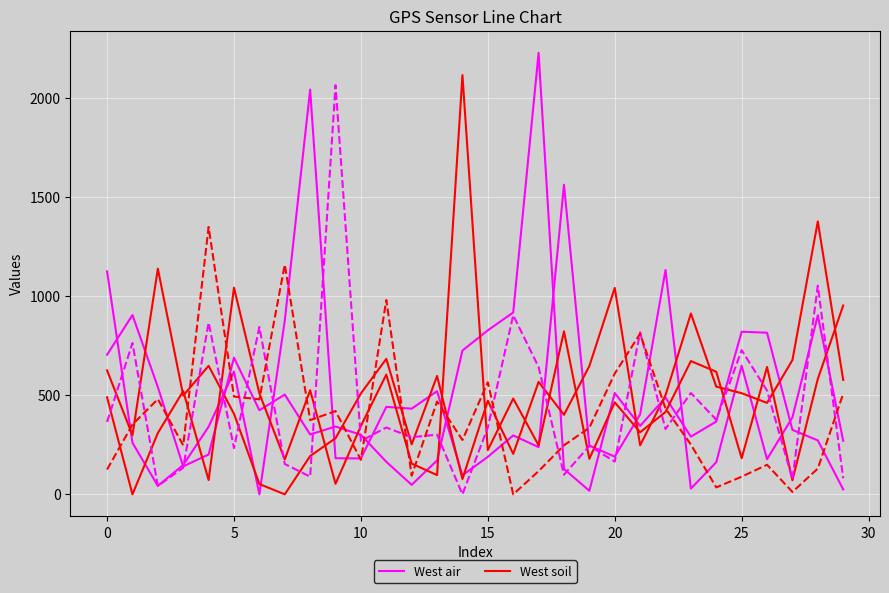

Between 20 and 29, which series saw the biggest shift?

West air